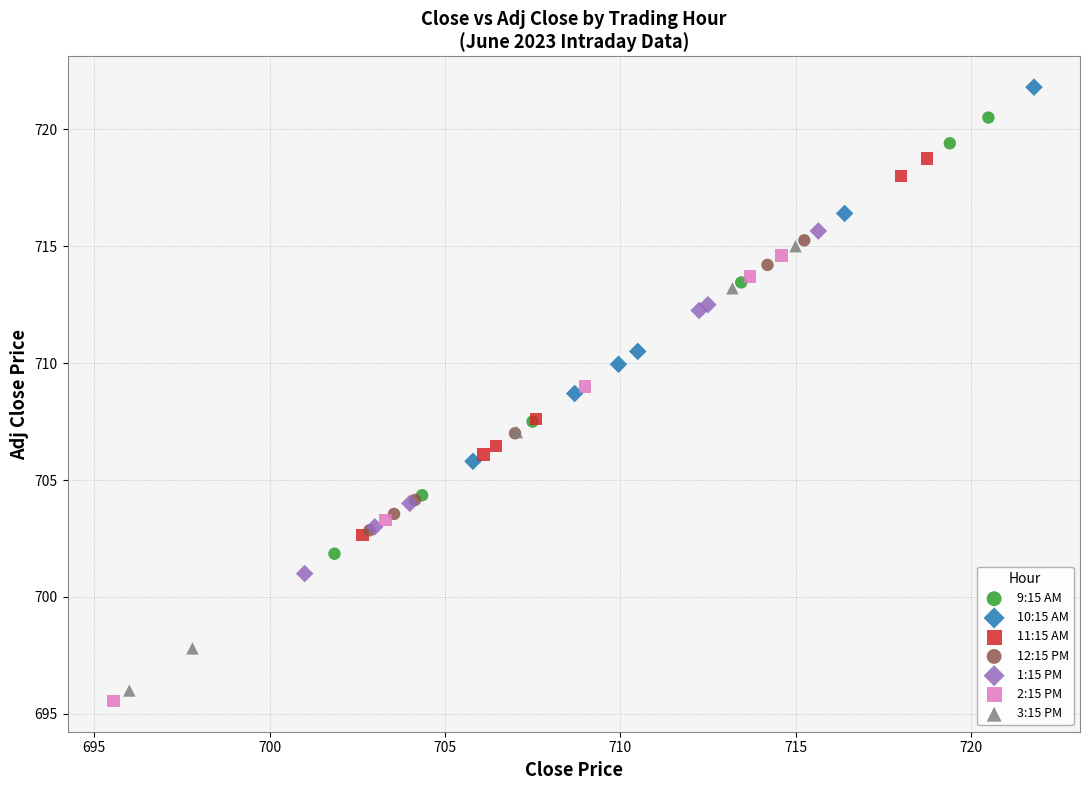

Which series contains the lowest Y value?

2:15 PM